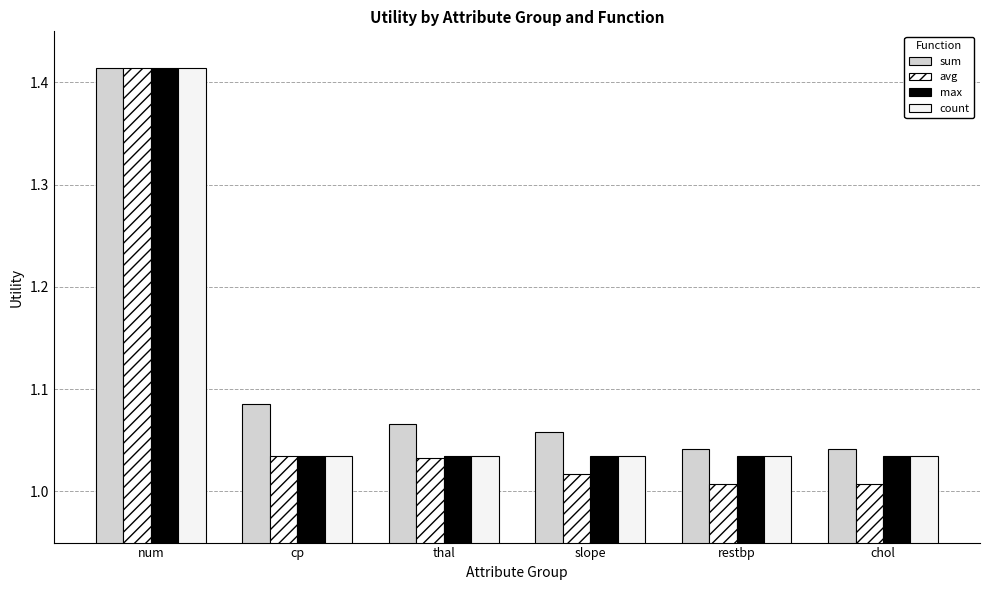

What are all the series names shown in the legend?

sum, avg, max, count